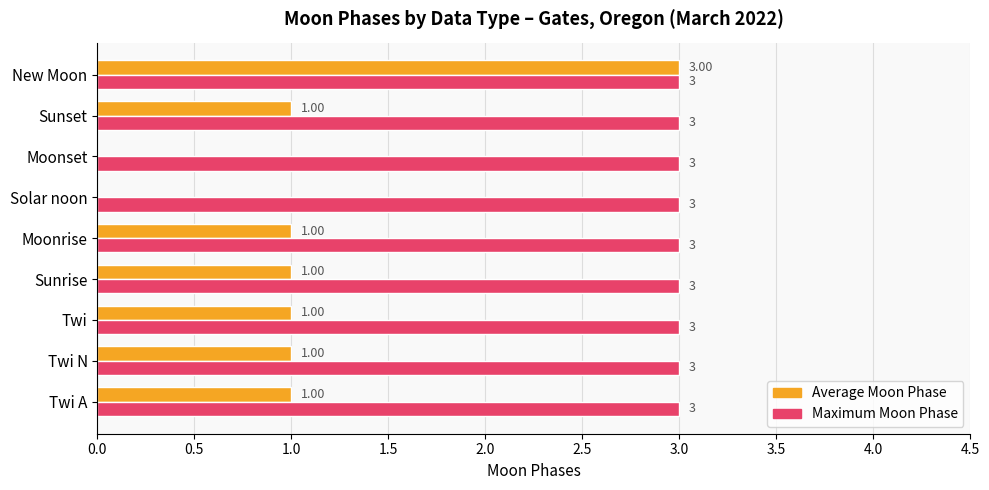

Which series has the largest total across all categories?

Maximum Moon Phase